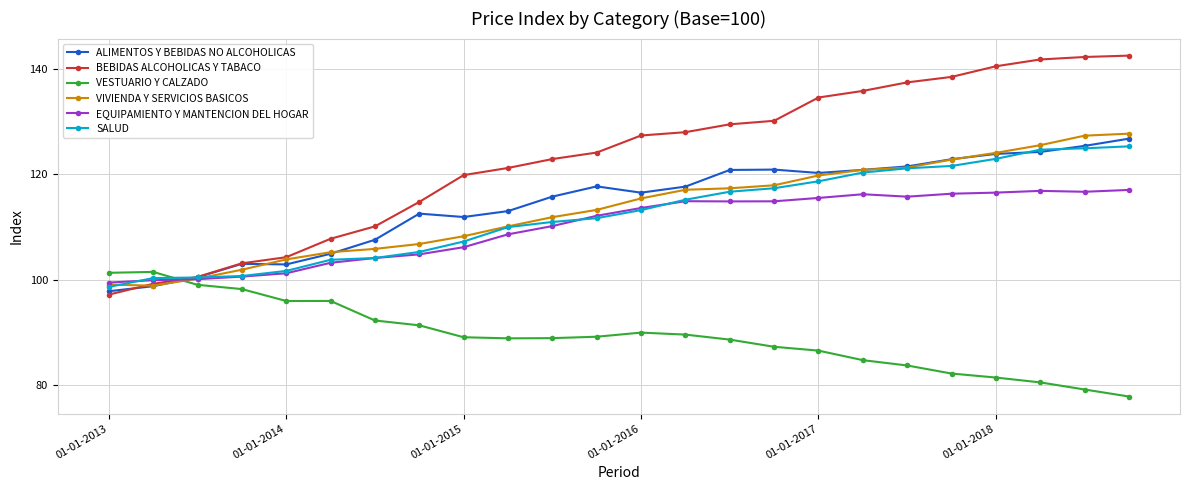

What is the minimum value for EQUIPAMIENTO Y MANTENCION DEL HOGAR?

99.5